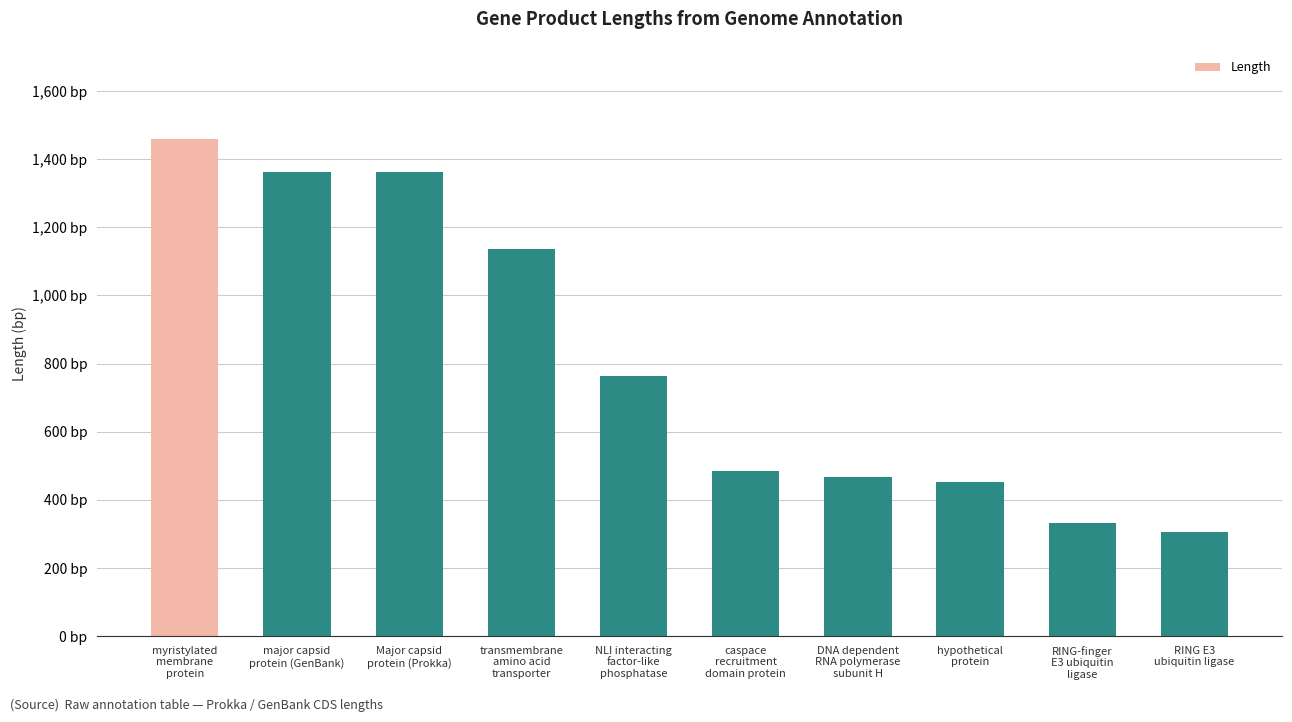

Reading left to right, what are all the values shown in this chart?

myristylated
membrane
protein=1458	major capsid
protein (GenBank)=1362	Major capsid
protein (Prokka)=1362	transmembrane
amino acid
transporter=1137	NLI interacting
factor-like
phosphatase=765	caspace
recruitment
domain protein=486	DNA dependent
RNA polymerase
subunit H=468	hypothetical
protein=453	RING-finger
E3 ubiquitin
ligase=333	RING E3
ubiquitin ligase=306